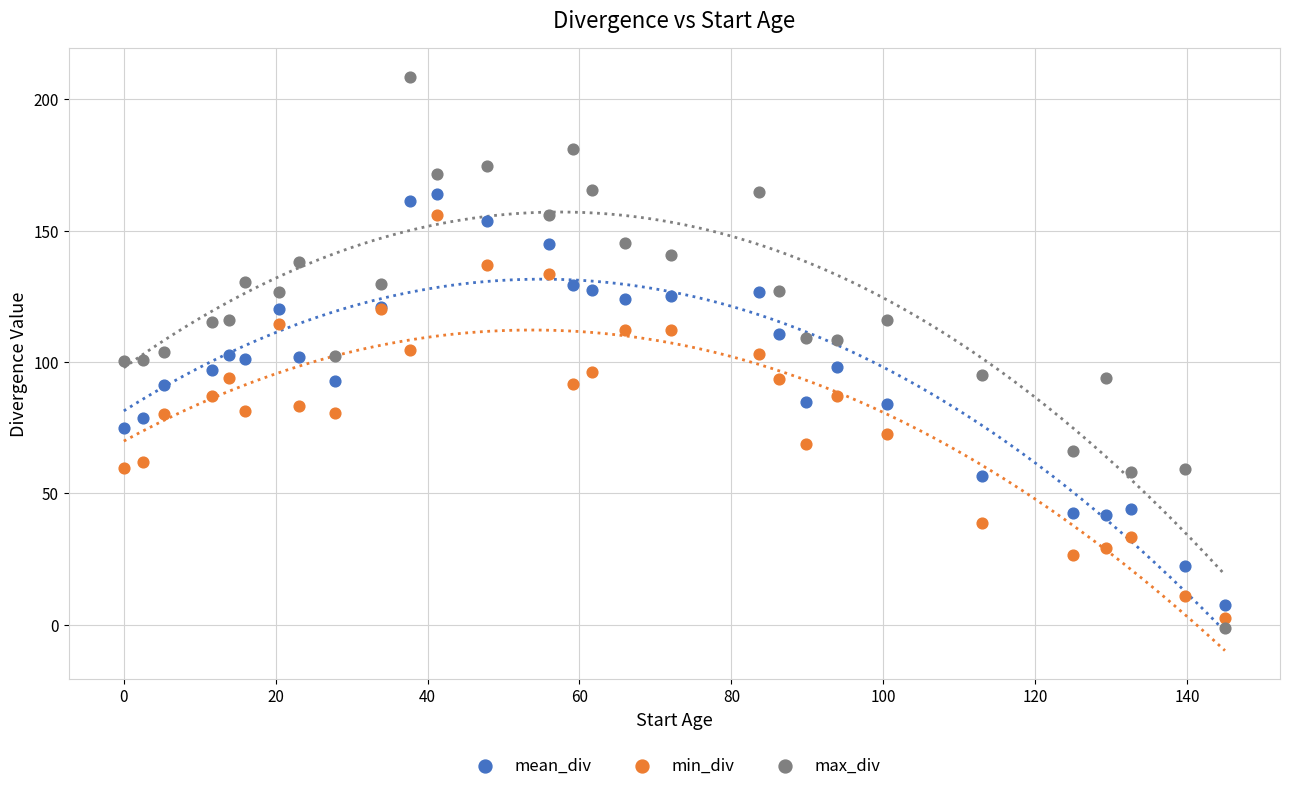

What is the X range (max minus min) for the scatter plot?

145.0